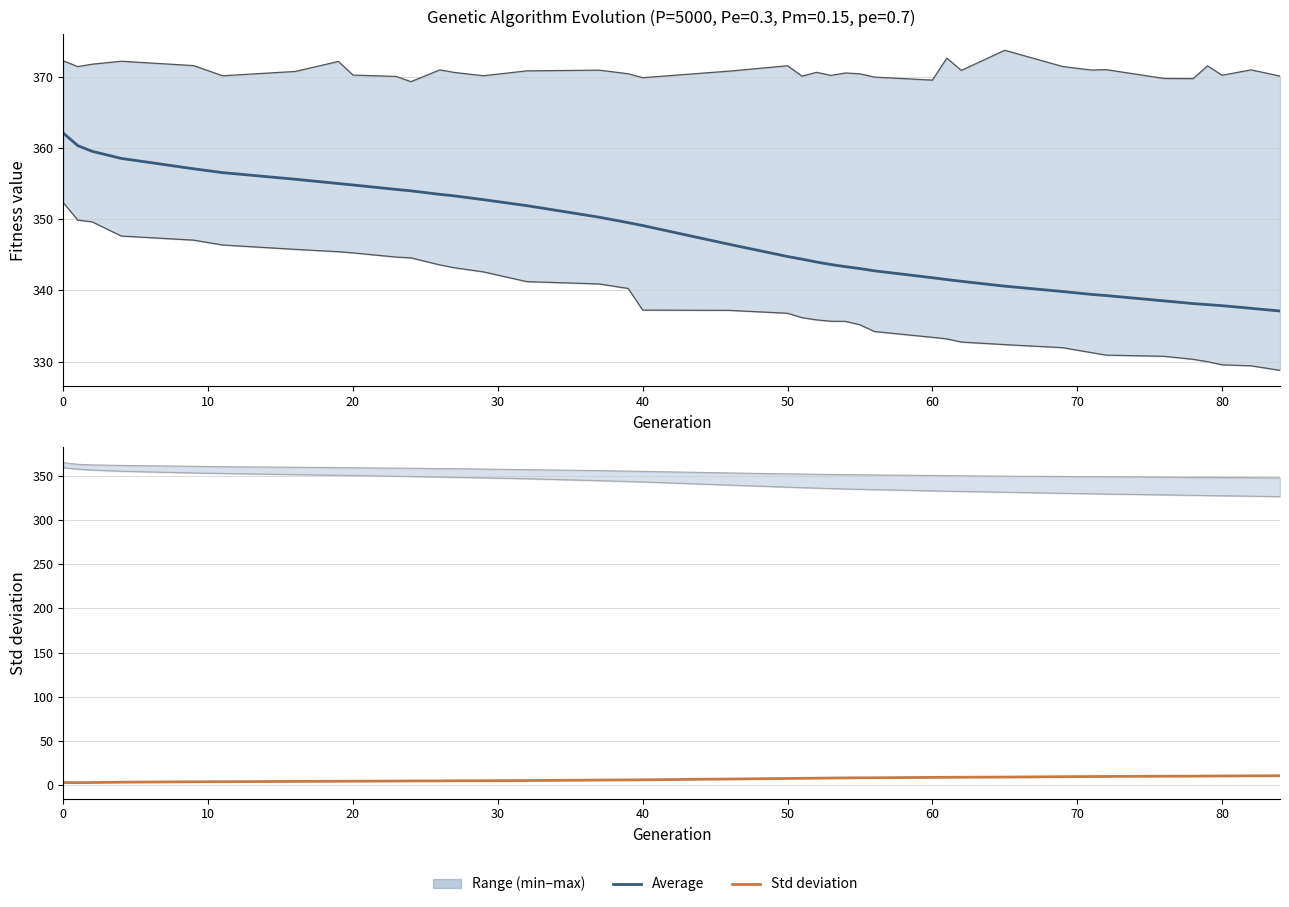

True or false: avg+std has a value of 498.5 at 60.

False